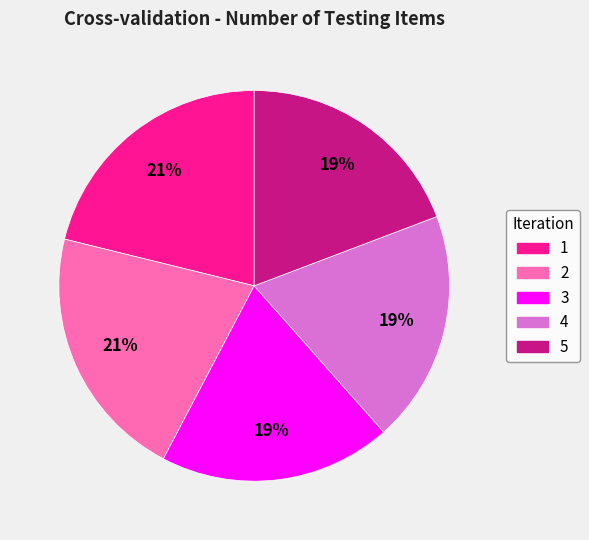

Combined, do 1 and 2 account for over 50%?

No